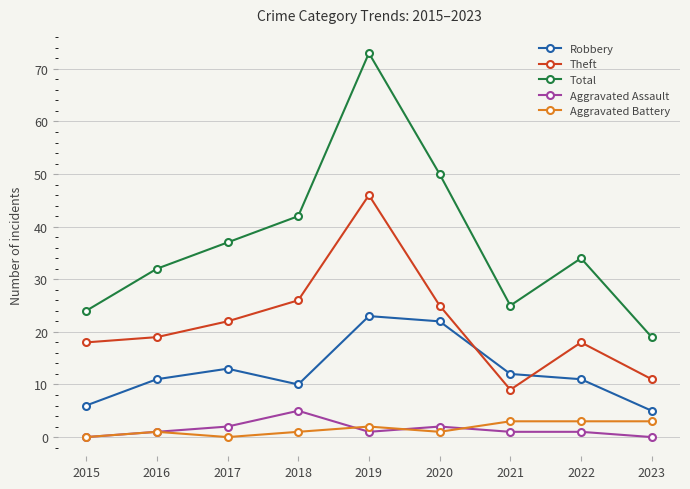

True or false: Aggravated Assault and Theft cross at least once.

False